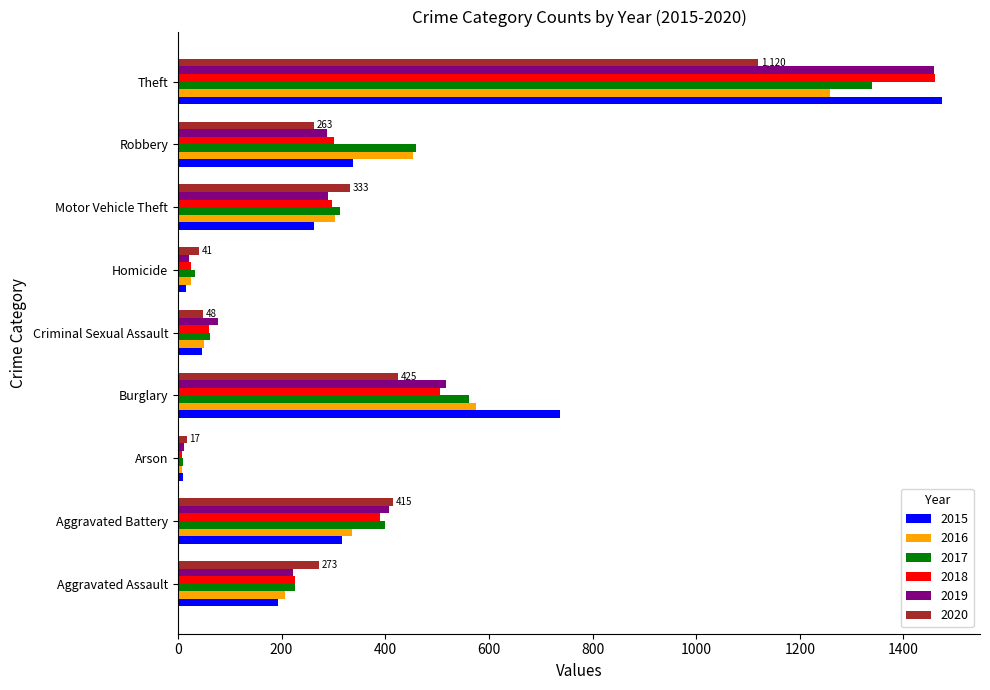

What is the minimum value shown in the chart?

7